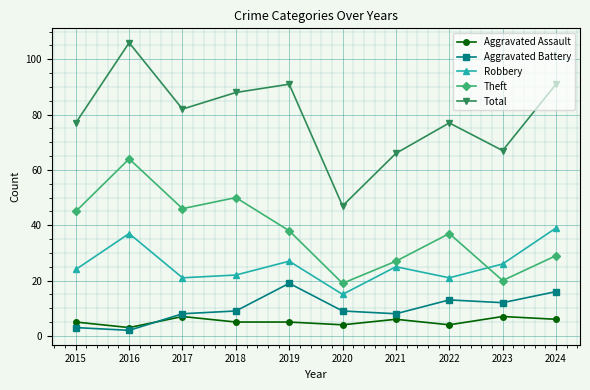

The Aggravated Battery series shows 9 at 2018. True or false?

True